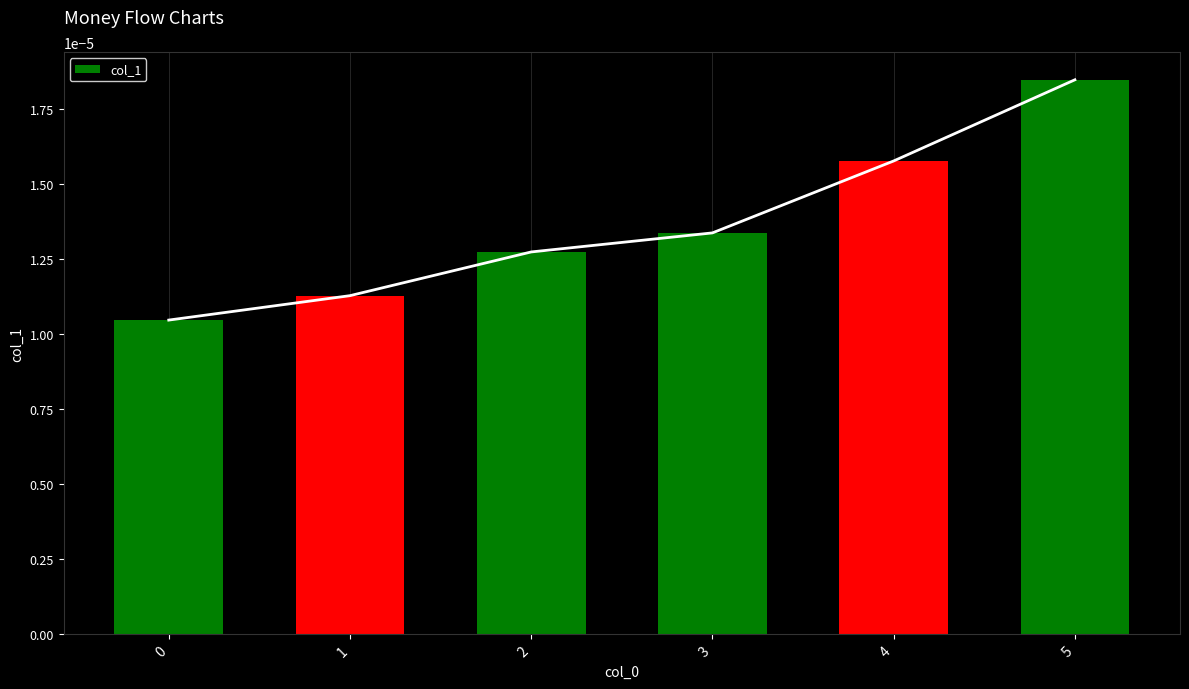

How many bars are there in total?

6